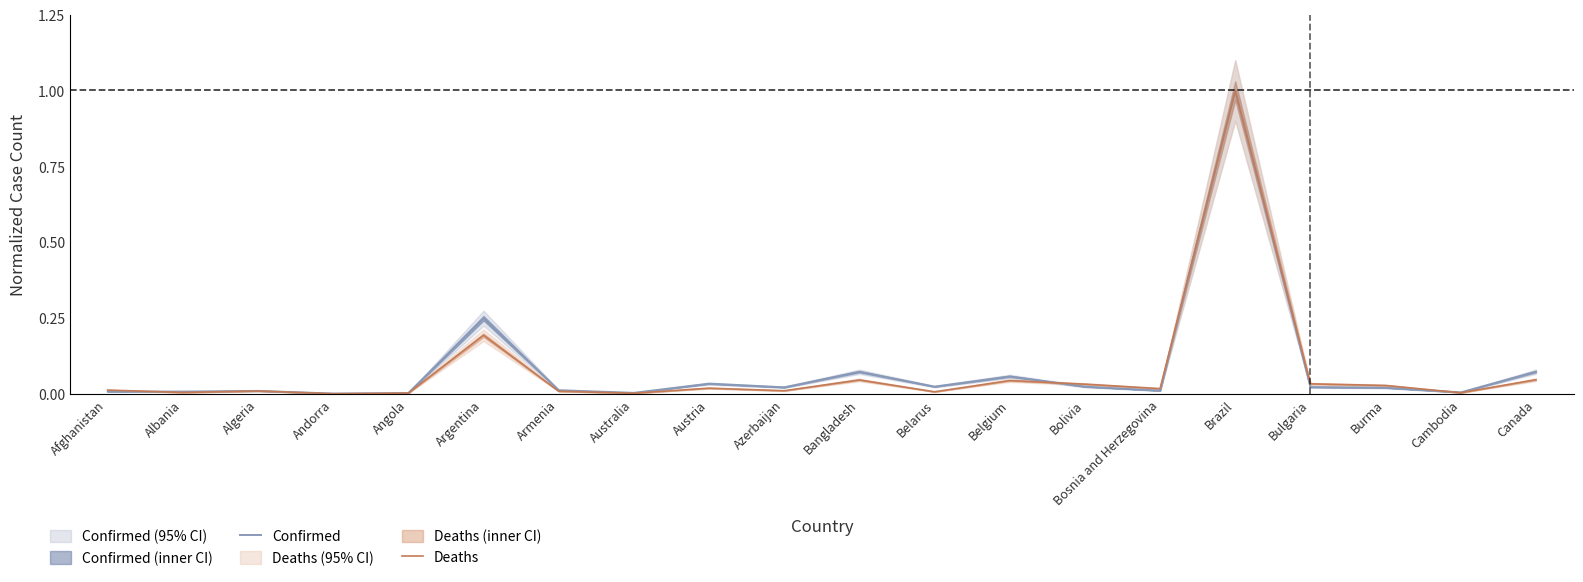

Is the value of Deaths at Azerbaijan greater than the value of Confirmed at Belgium?

No